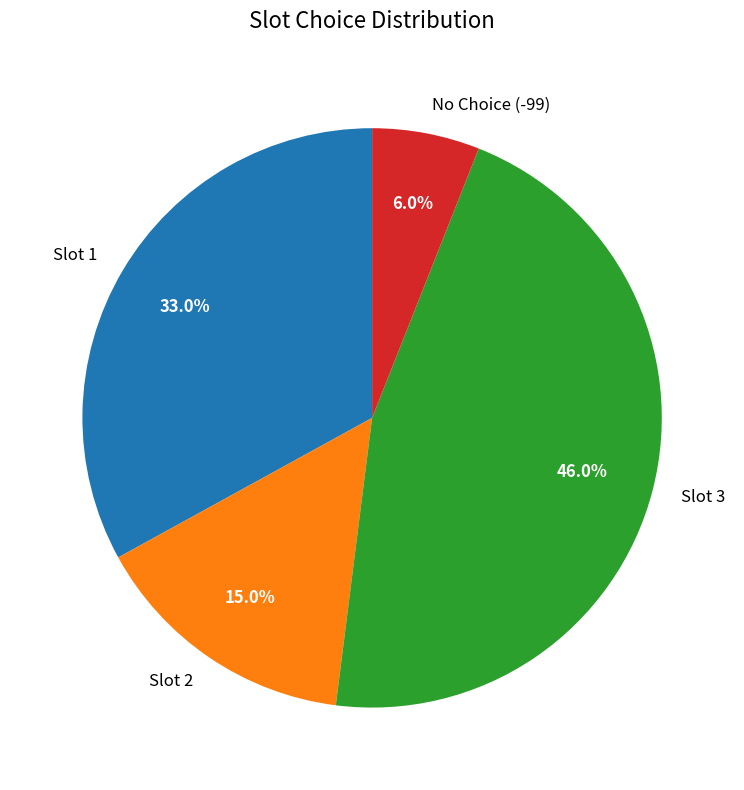

Which category has the biggest portion of the pie?

Slot 3